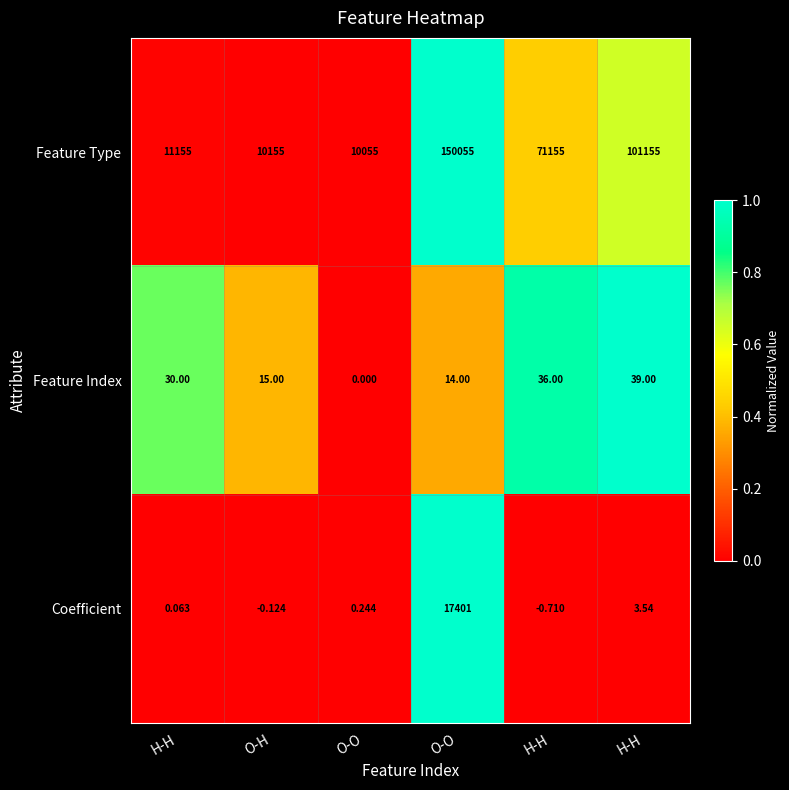

How many values in Feature Index are above zero?

5